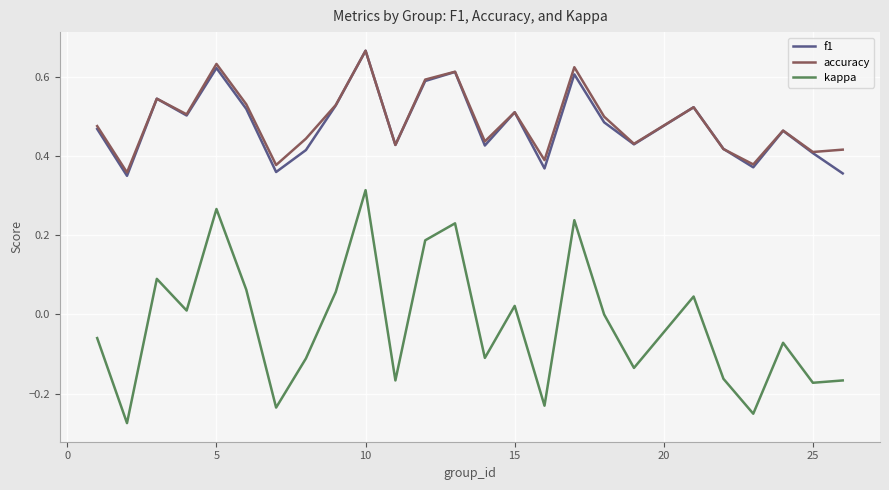

True or false: accuracy and kappa intersect in this chart.

False